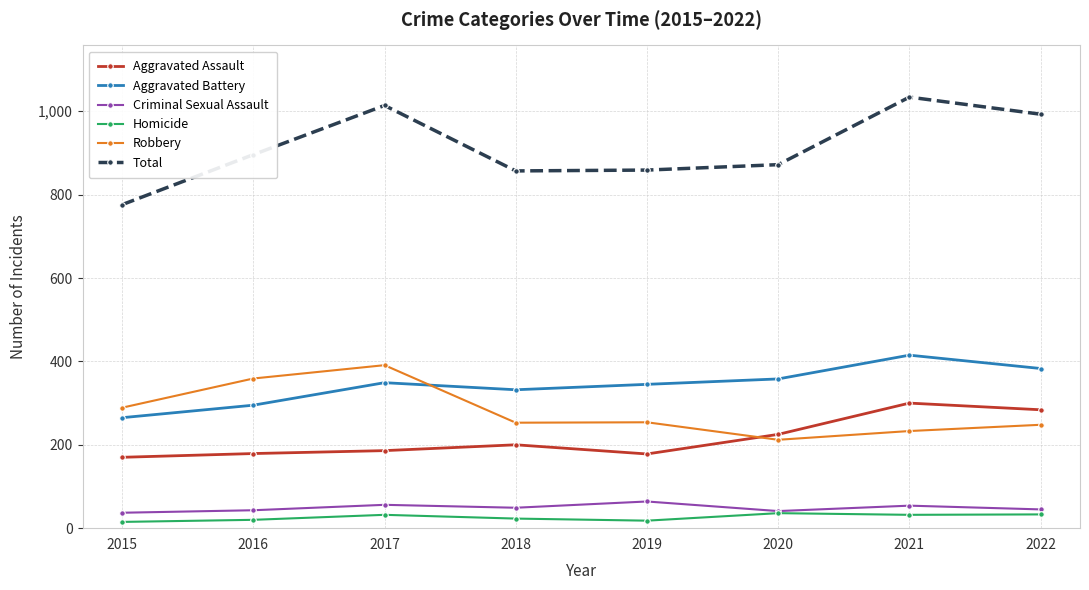

What is the sum of all Aggravated Assault values?

1722